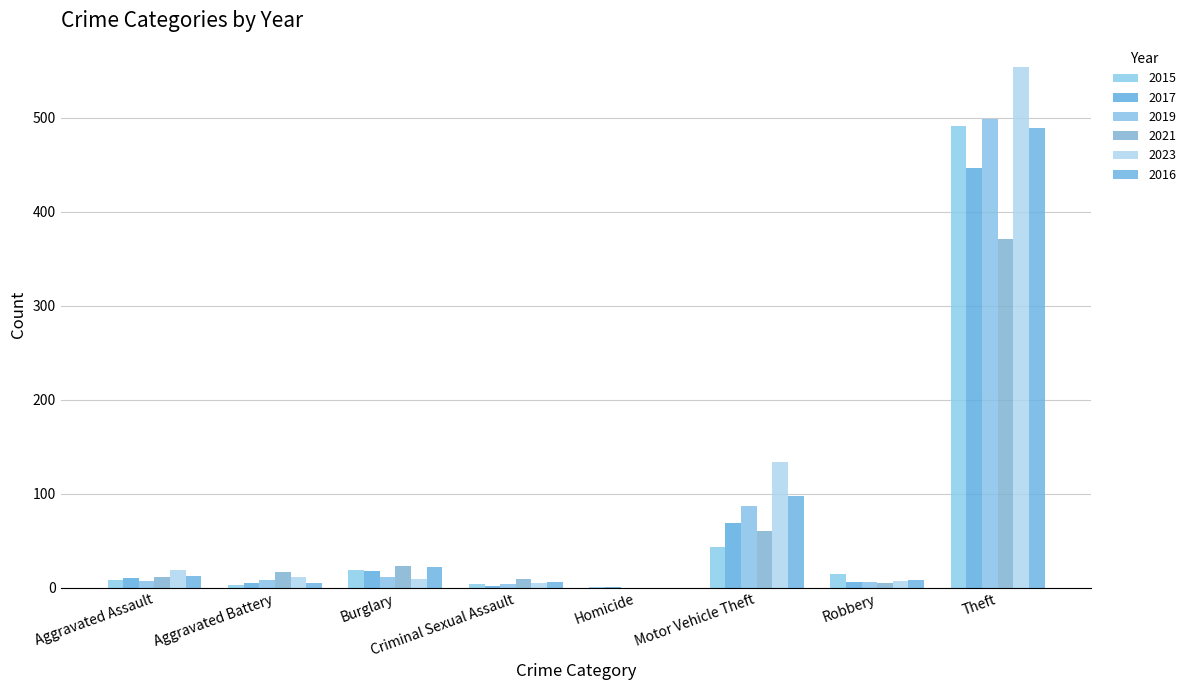

What is the total value across all series at Homicide?

2